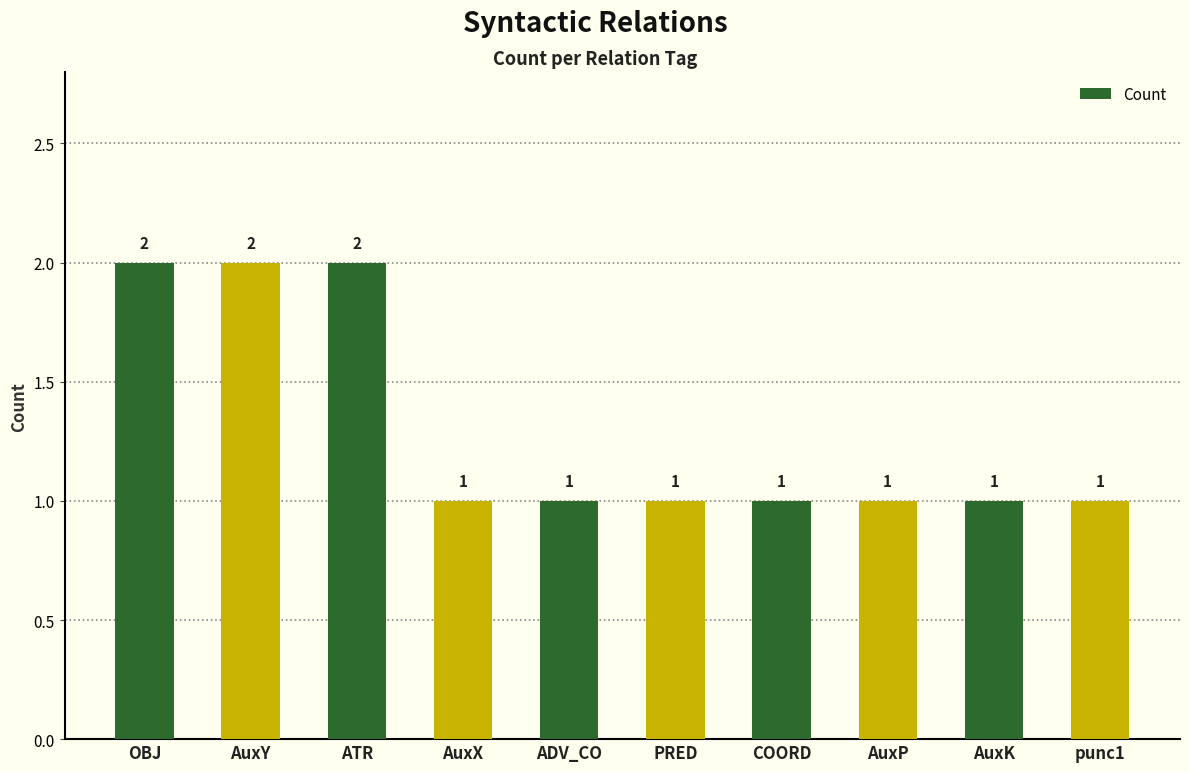

What is the sum of the values at AuxX and punc1?

2